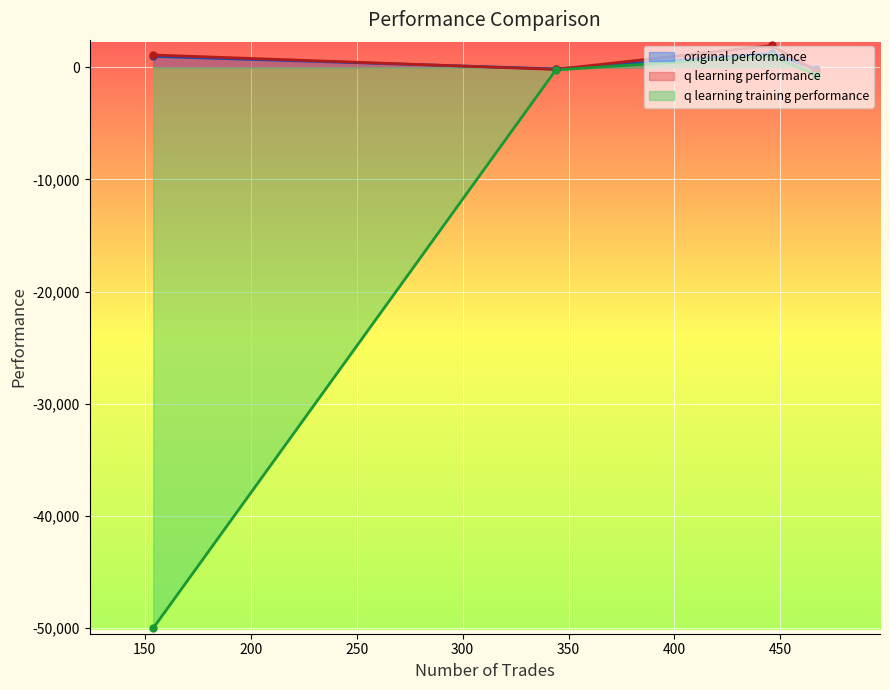

How many positive values does the q learning performance series have?

2